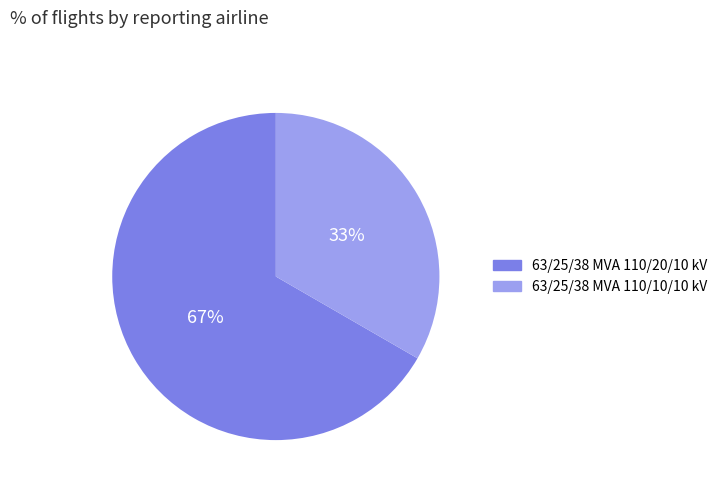

What is the largest slice in the pie chart?

63/25/38 MVA 110/20/10 kV